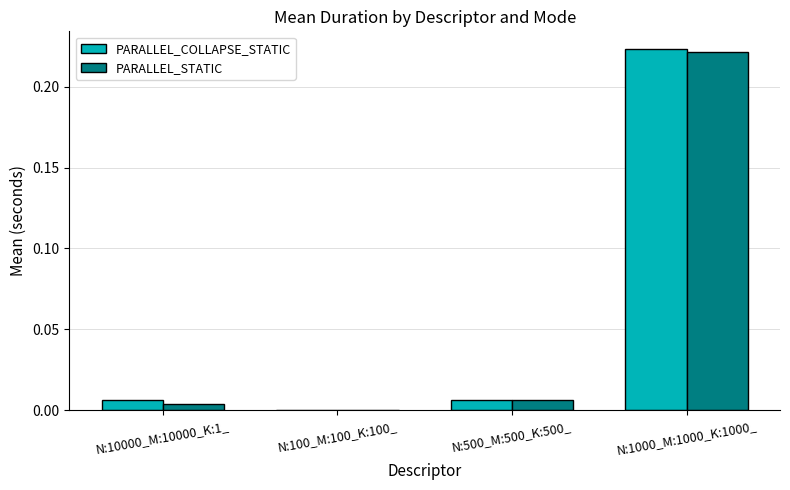

True or false: PARALLEL_STATIC has a value of 0.0 at N:500_M:500_K:500_.

True